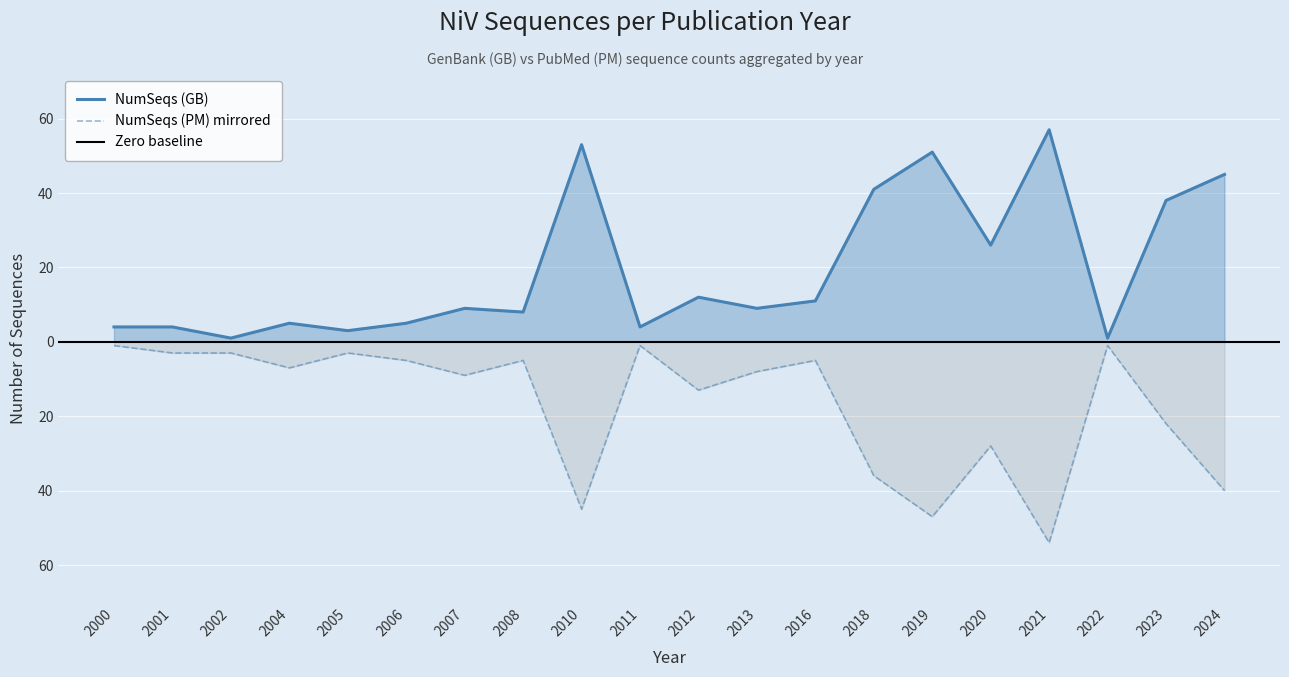

At which label does NumSeqs (PM) first exceed -7?

2000